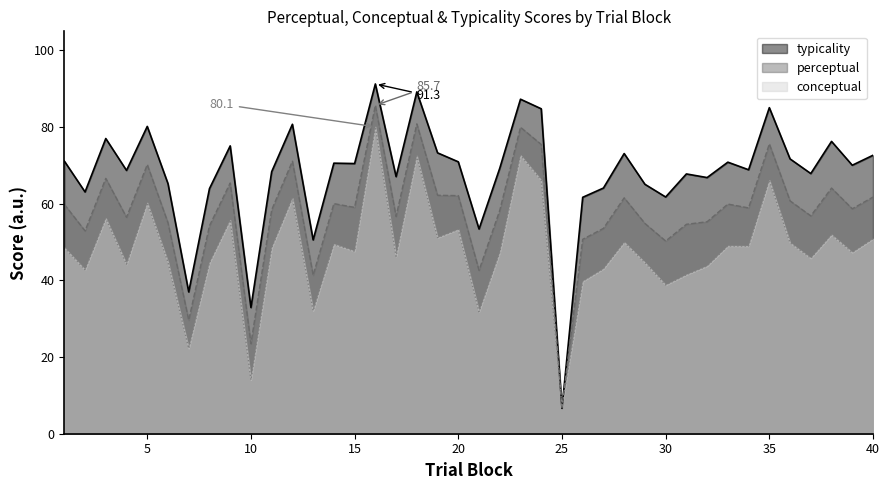

Which category has the highest value in the perceptual series?

16